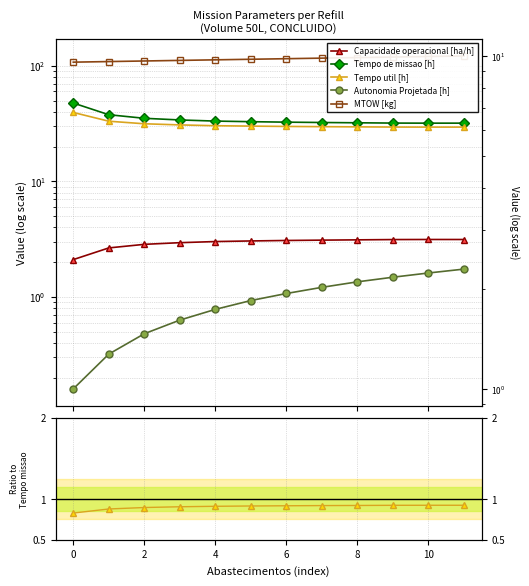

True or false: Tempo de missao [h] and Capacidade operacional [ha/h] intersect in this chart.

False